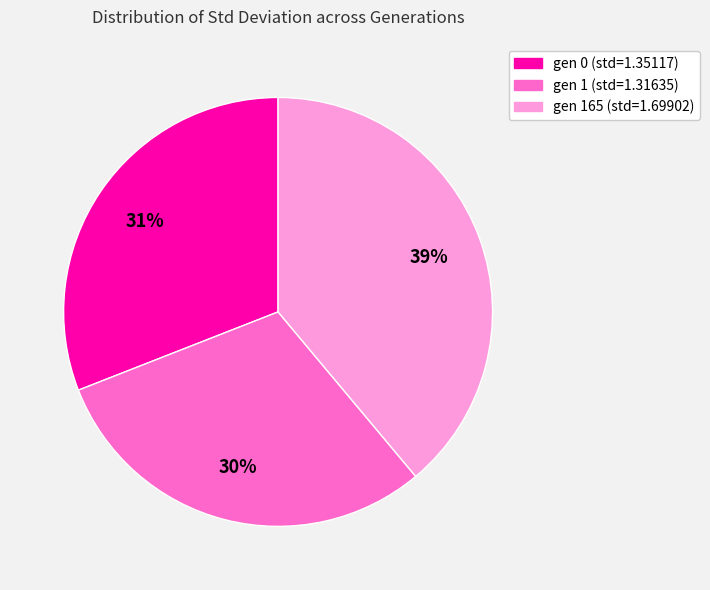

To the nearest percent, what portion does gen 0 (std=1.35117) represent?

31%